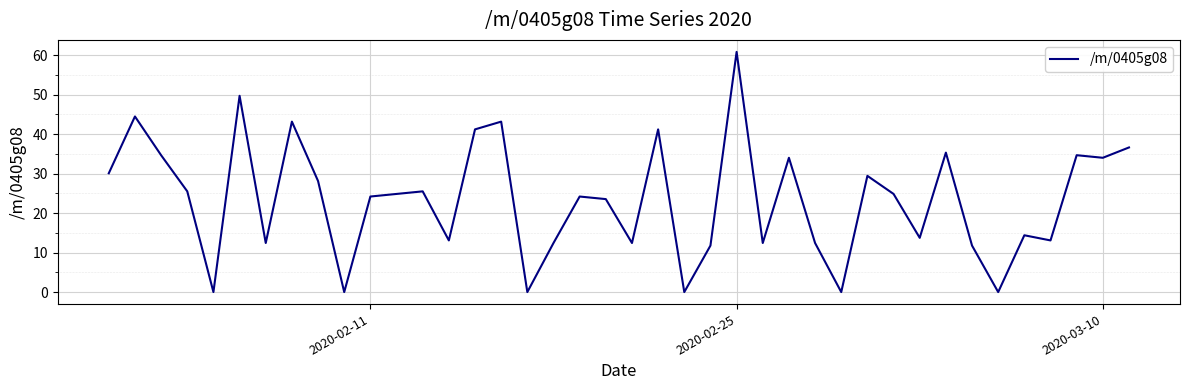

What is the difference between the second highest and minimum values?

49.7